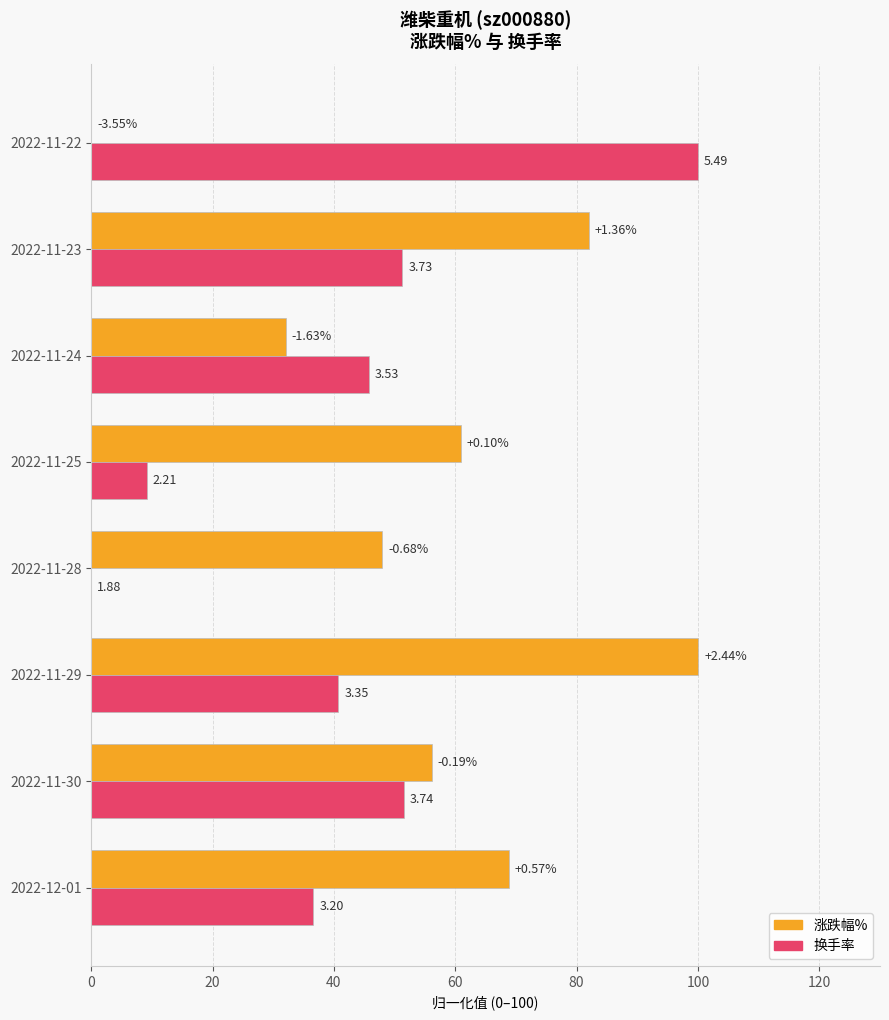

What are all the series names shown in the legend?

涨跌幅%, 换手率